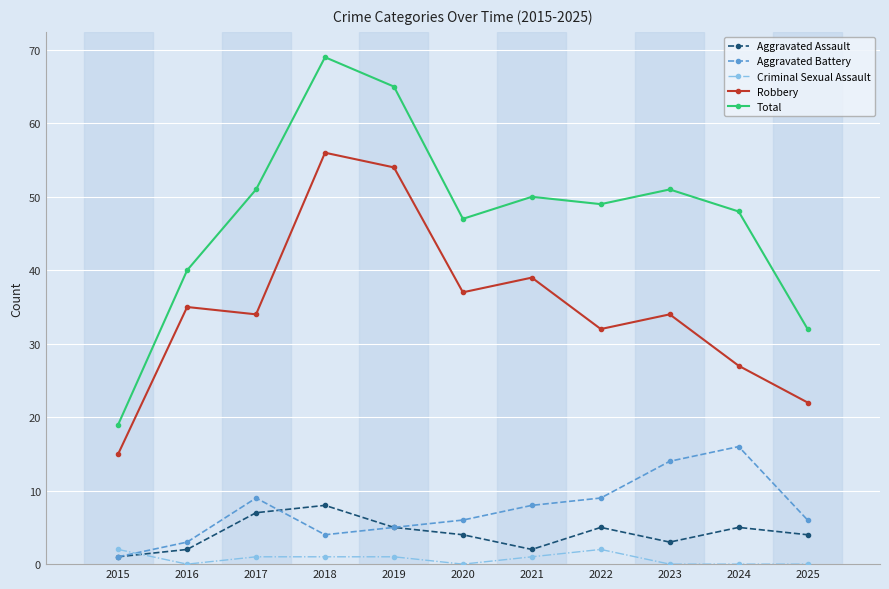

At which category does Total reach its first local valley?

2020